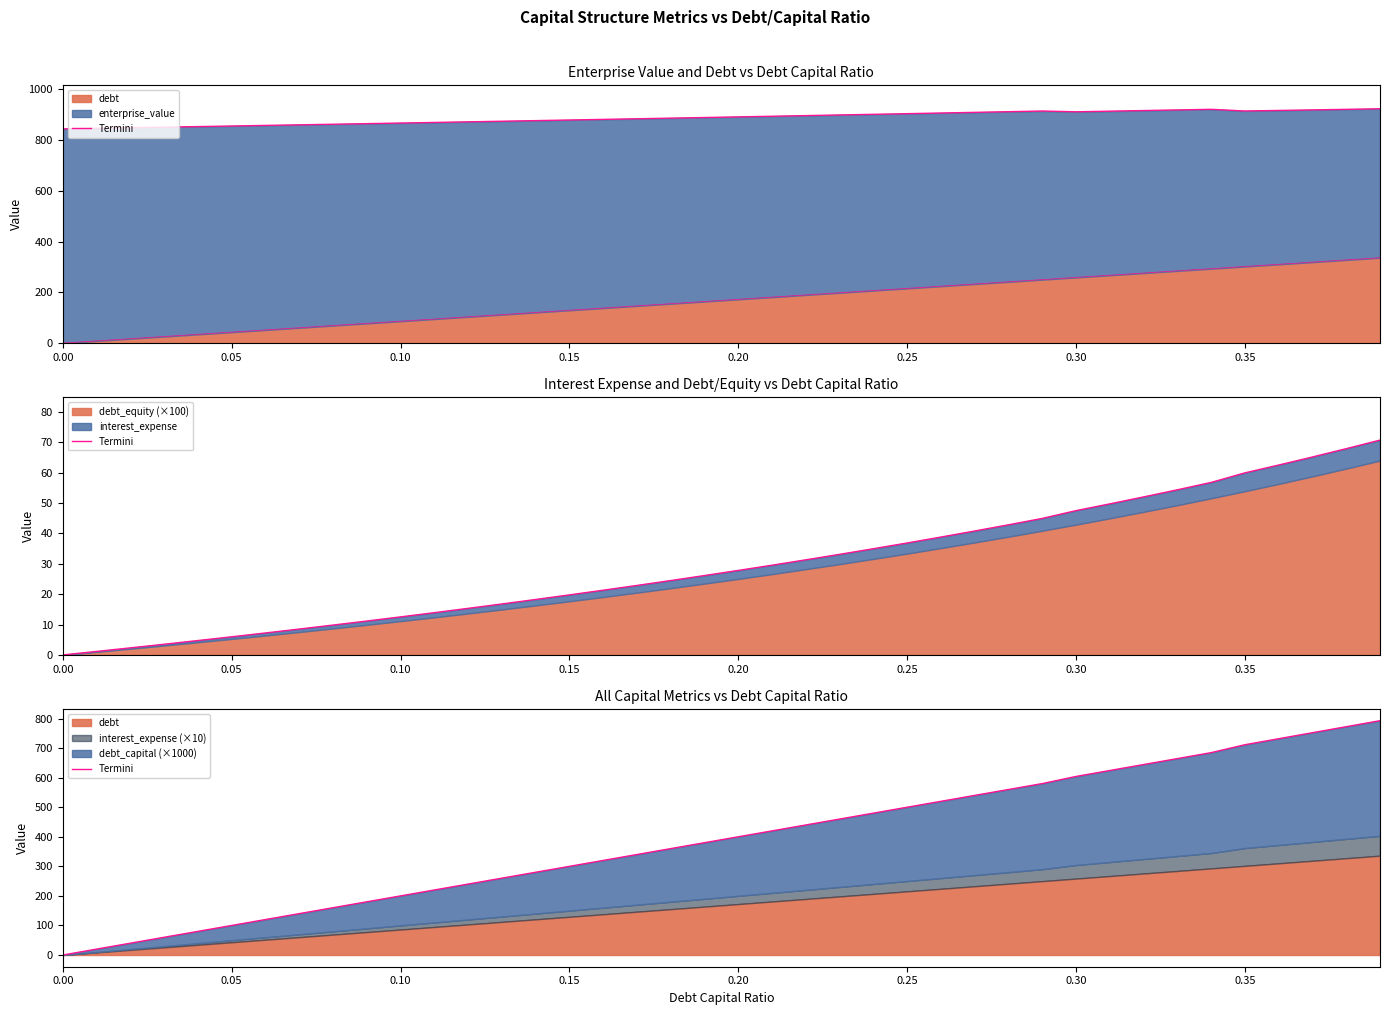

The value at 24 is 194.9. True or false?

False